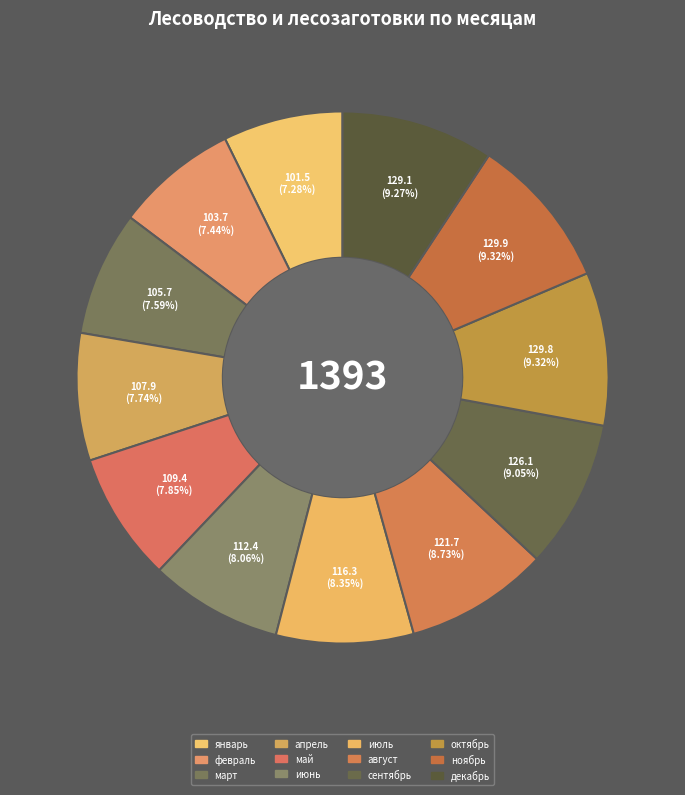

How many segments does this pie chart have?

12